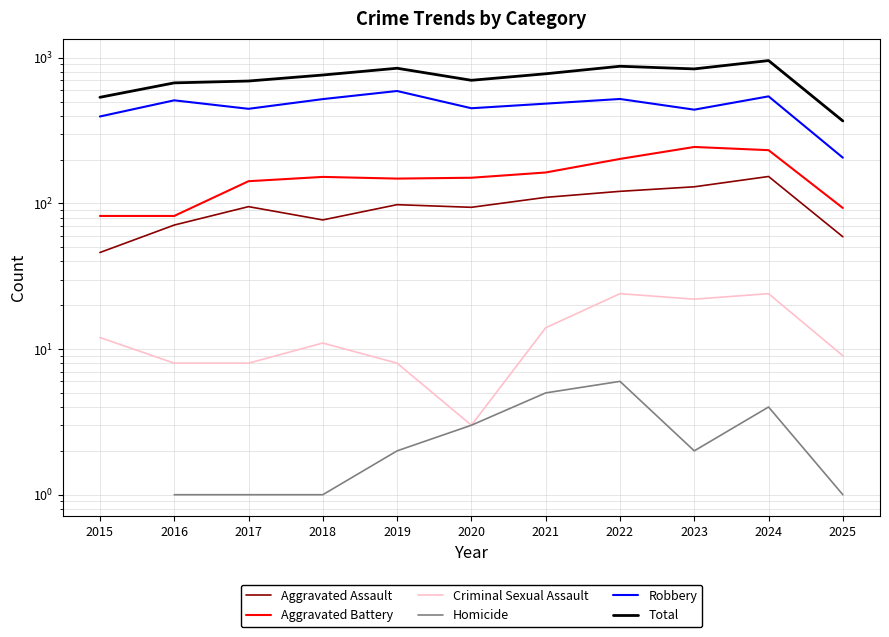

At which category is the sum across all series the highest?

2024